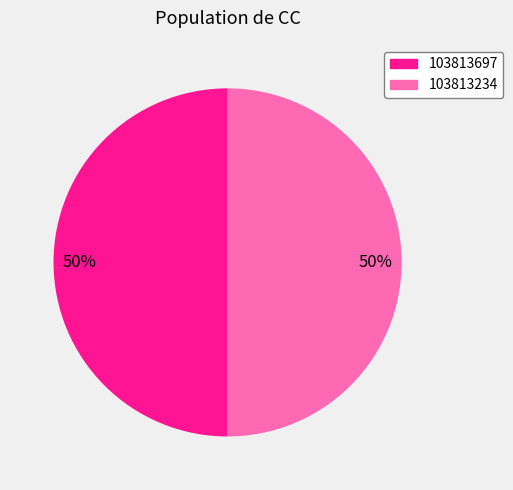

To the nearest percent, what is the average slice percentage?

50%